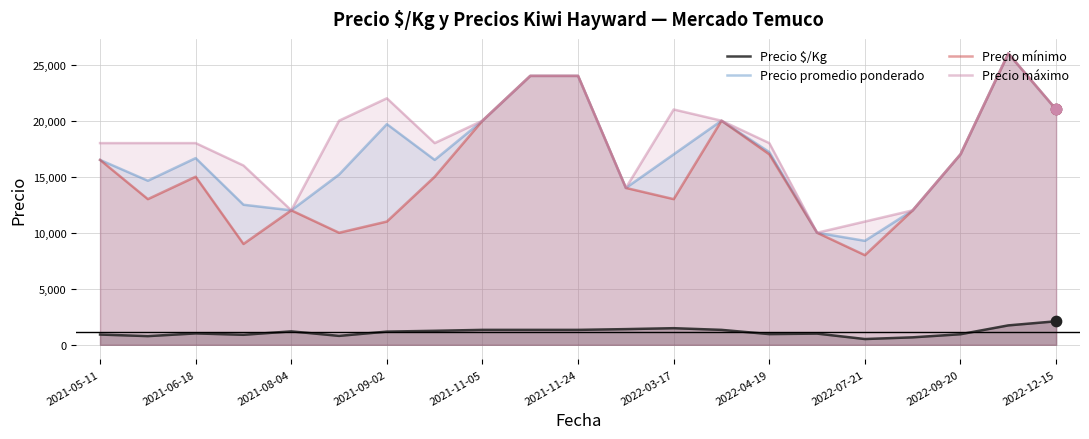

Which series has the largest total across all categories?

Precio máximo